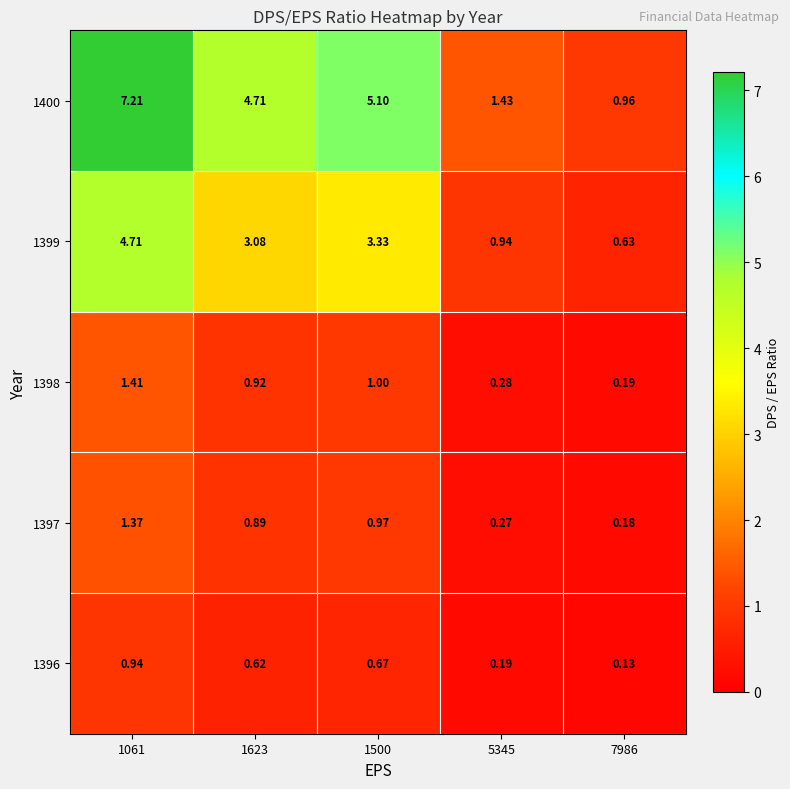

How many series are shown in this chart?

5